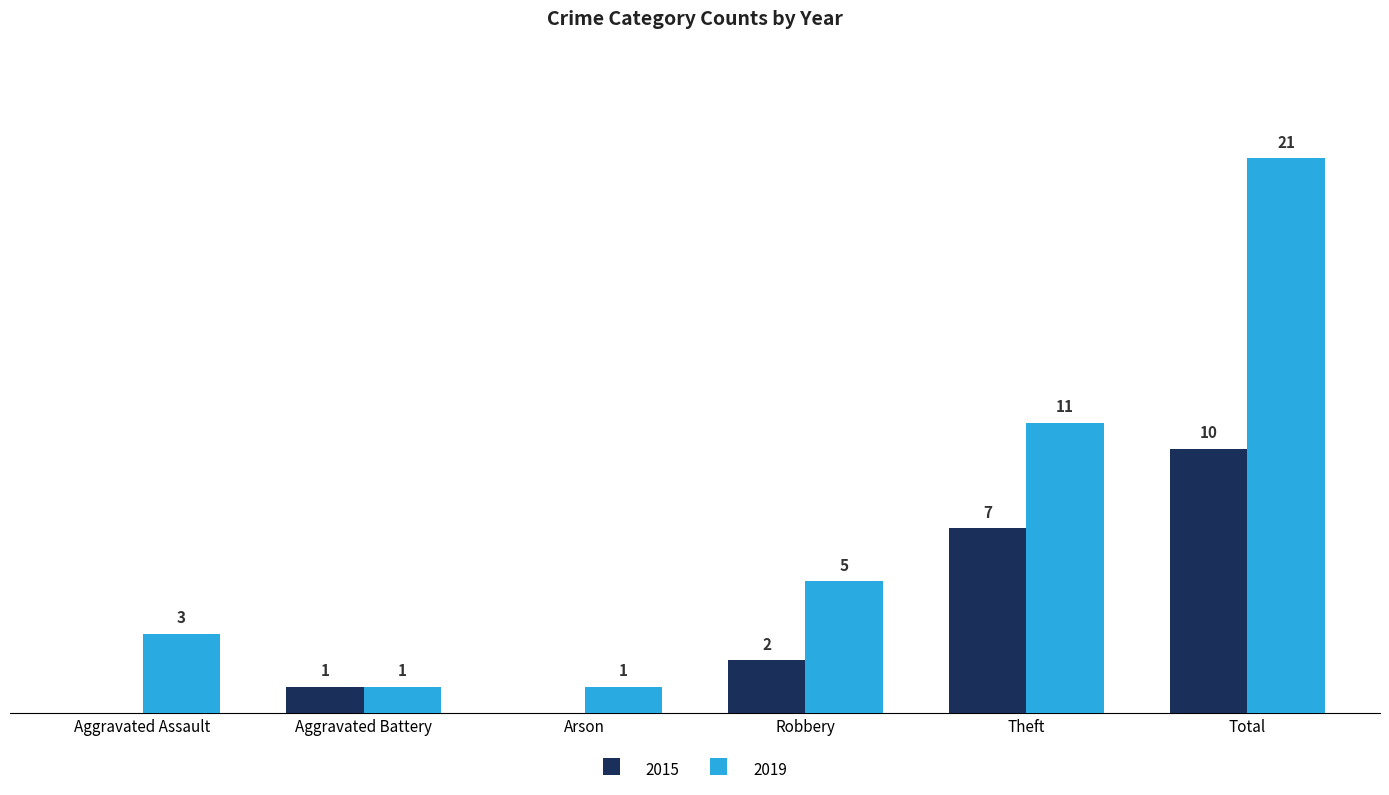

At which label is 2019 closest to 11?

Theft